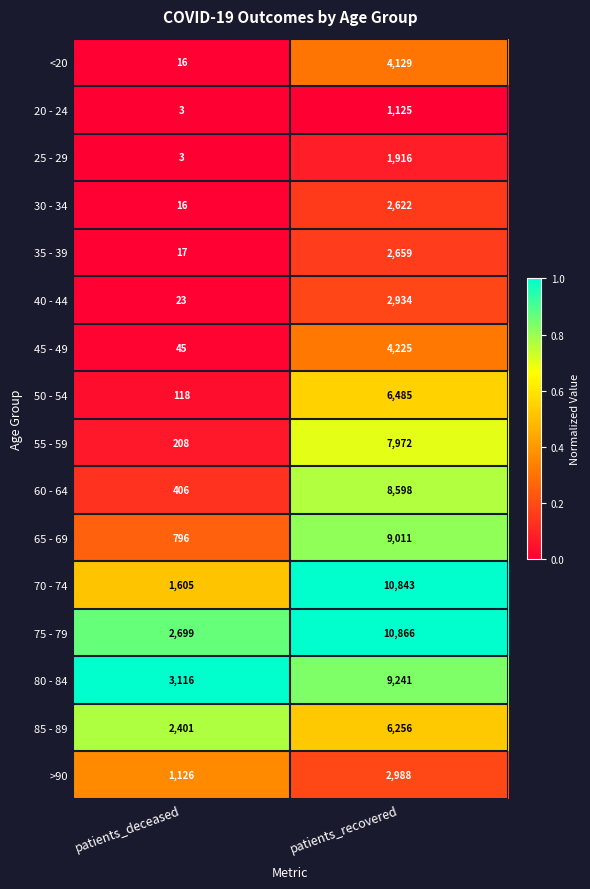

Which label corresponds to the smallest value in the chart?

patients_deceased